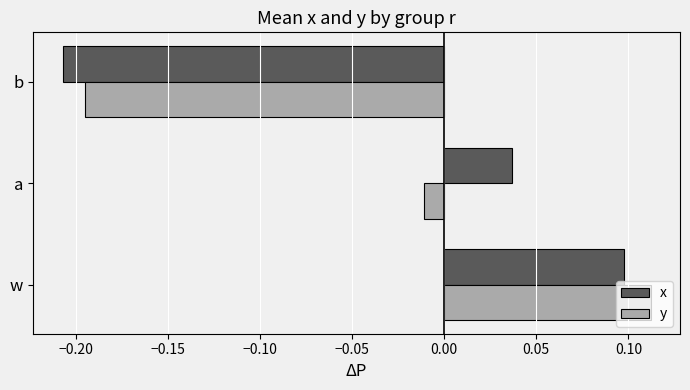

At how many categories does at least one series exceed 0?

2